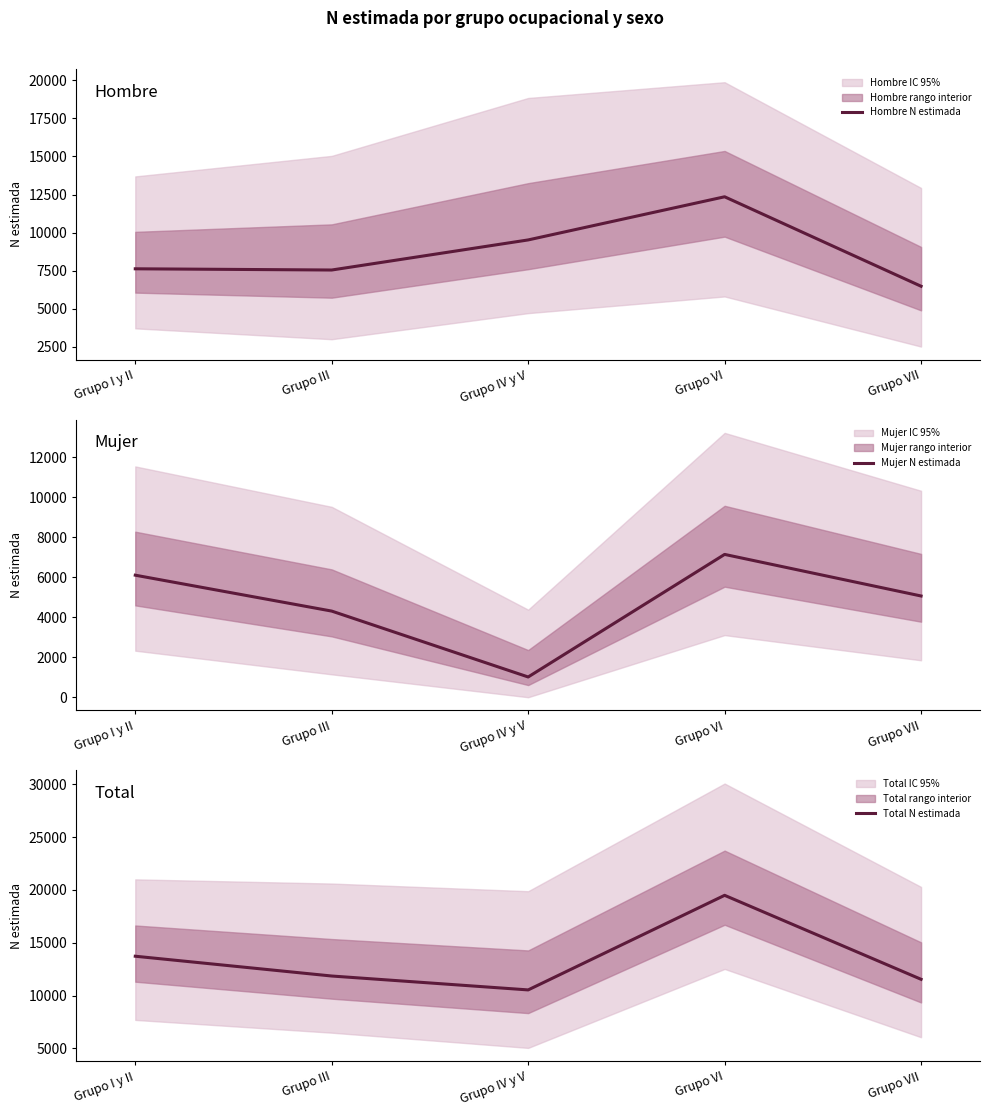

At which label does Total N estimada reach its peak?

Grupo VI